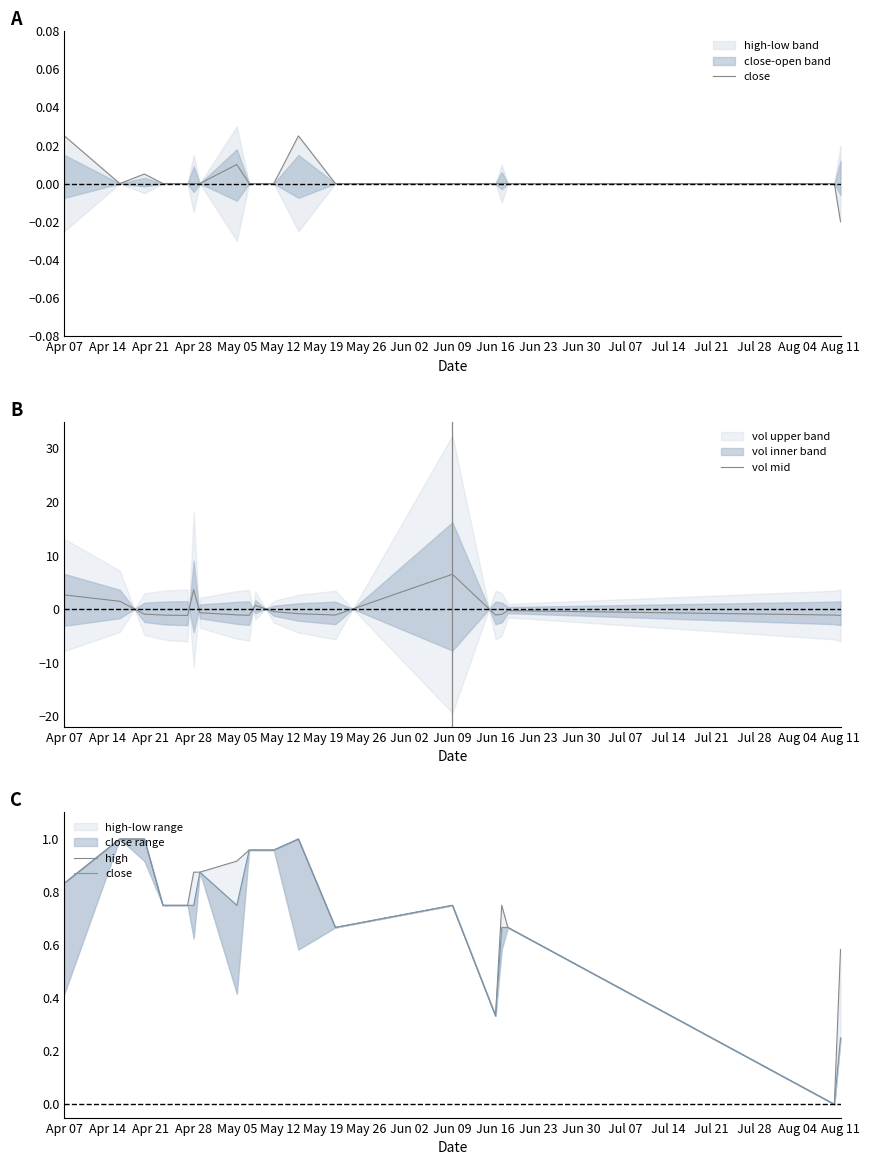

Is this an area chart (filled region under the line)?

No